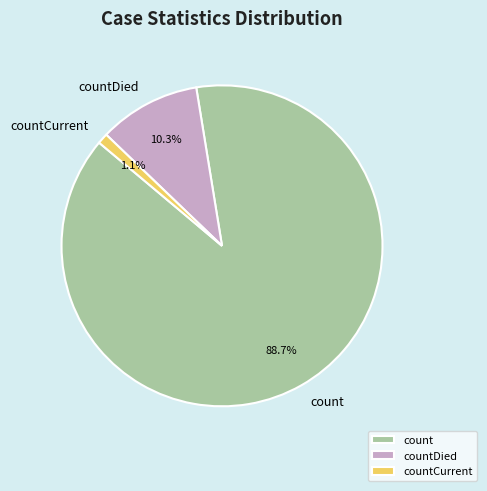

How many segments does this pie chart have?

3